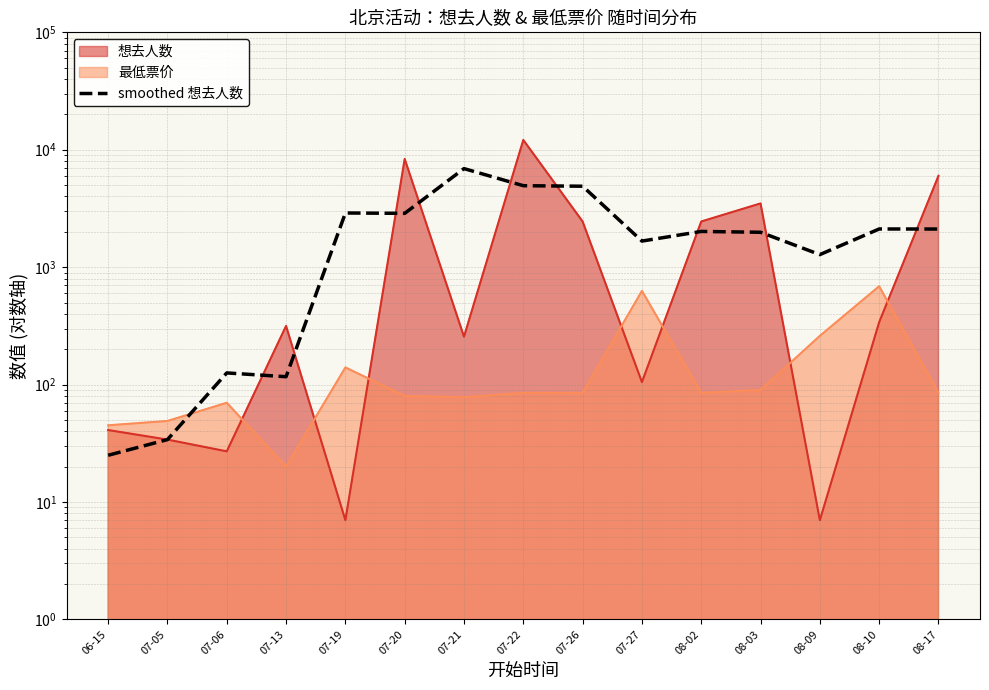

Count the number of categories in the chart.

15